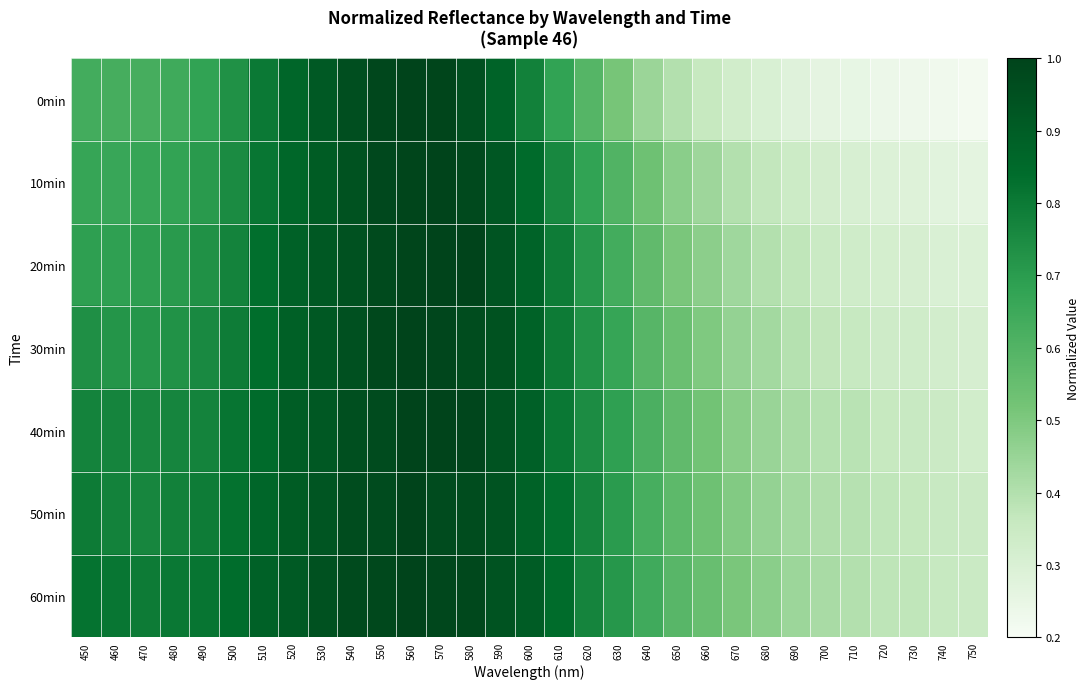

What is the total value across all series at 570?

6.9